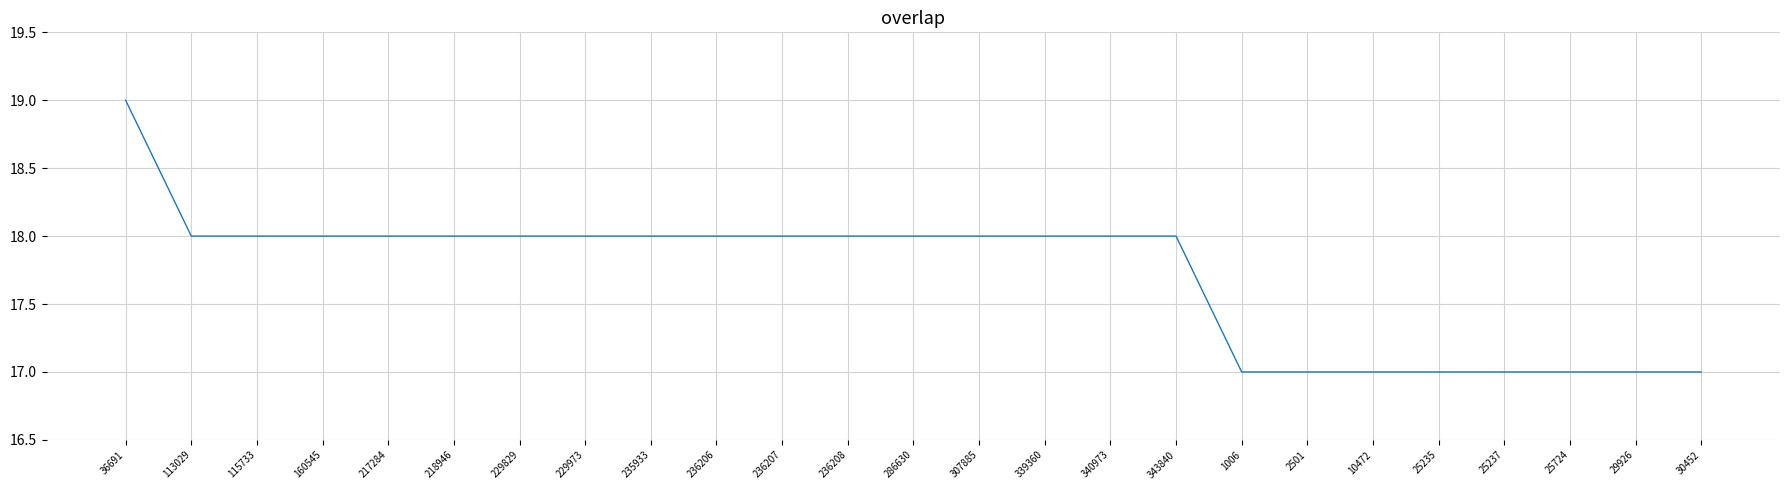

What is the maximum value shown in the chart?

19